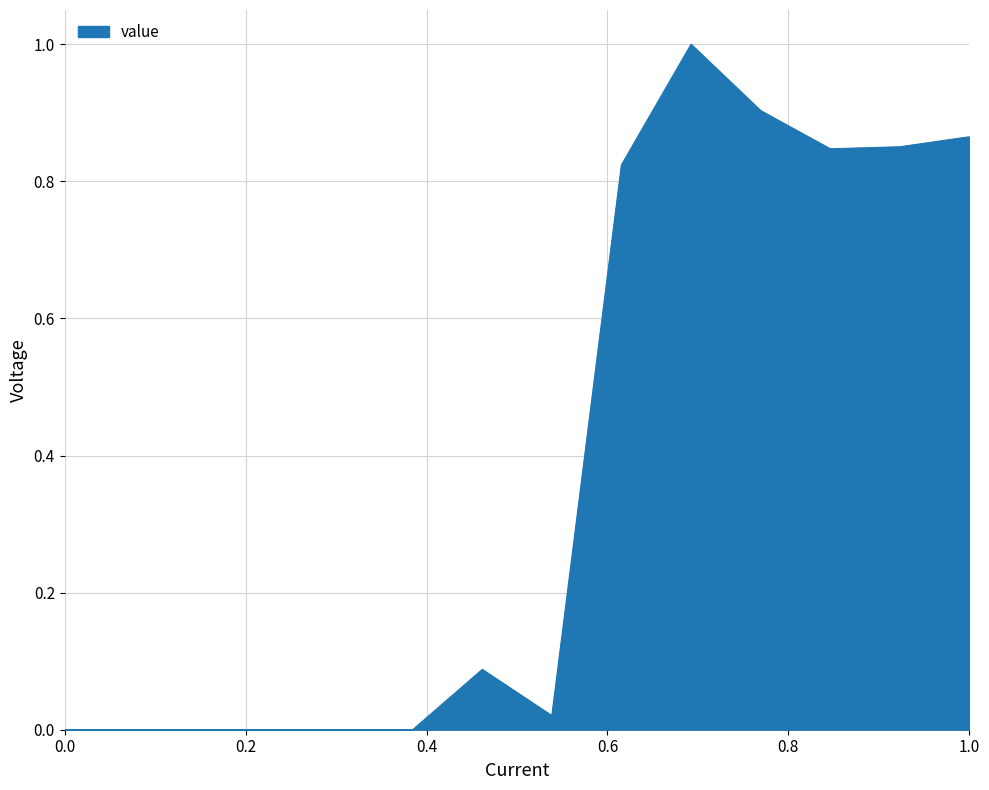

How many lines are shown in the chart?

1